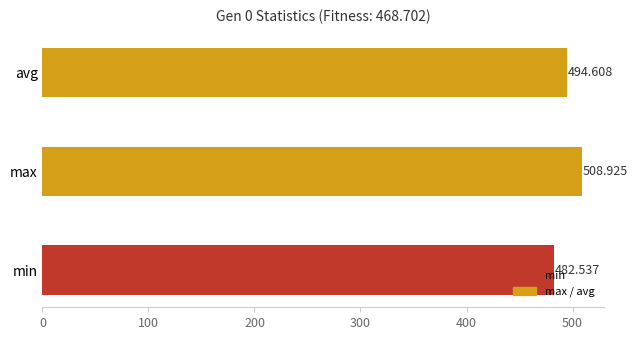

Rank the categories by value from highest to lowest.

max, avg, min